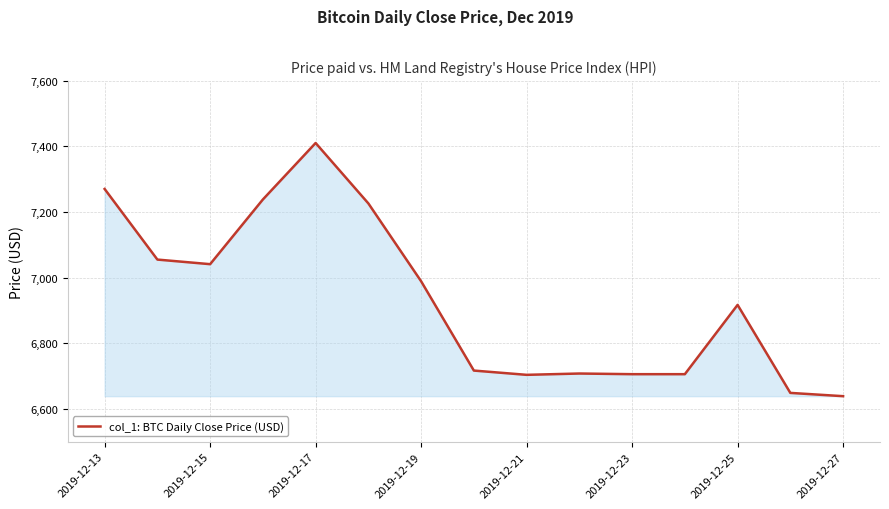

What is the minimum value shown in the chart?

6638.7